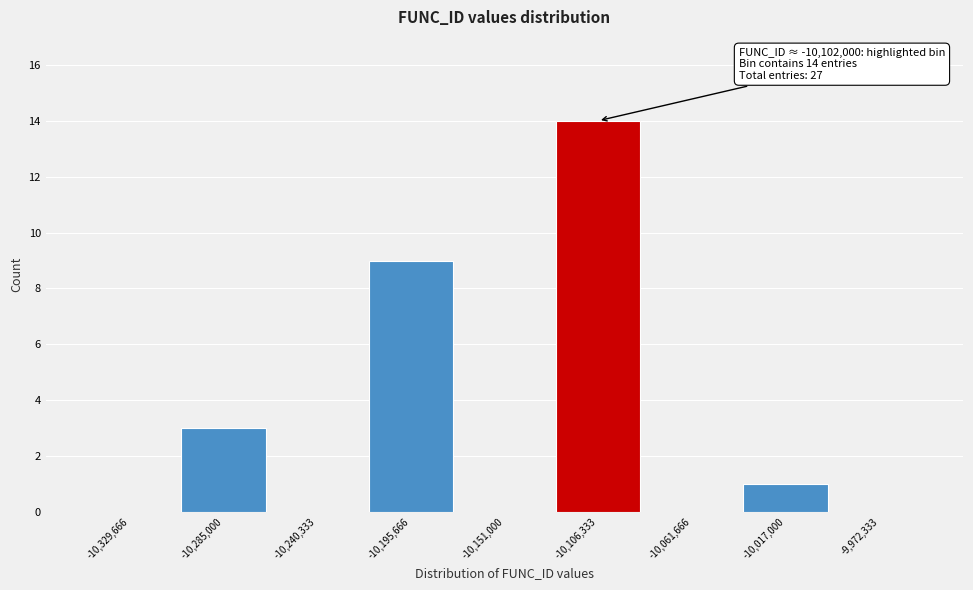

Which range on the x-axis has the tallest bar?

-10130000 to -10085000